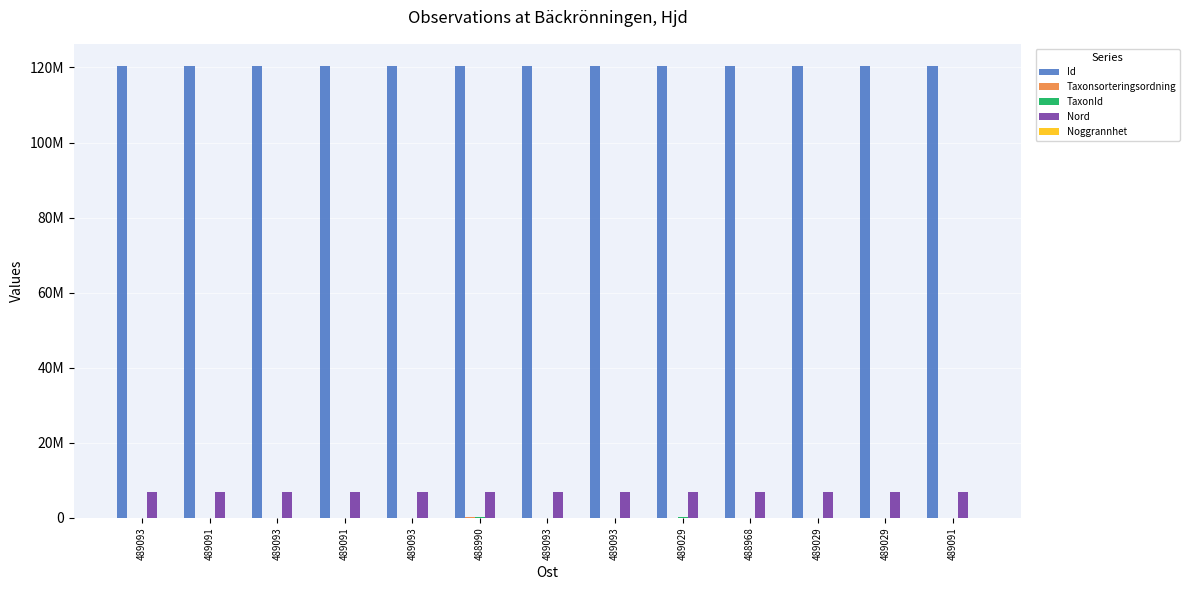

Rank the series at 489091 from highest to lowest value.

Id, Nord, Taxonsorteringsordning, TaxonId, Noggrannhet